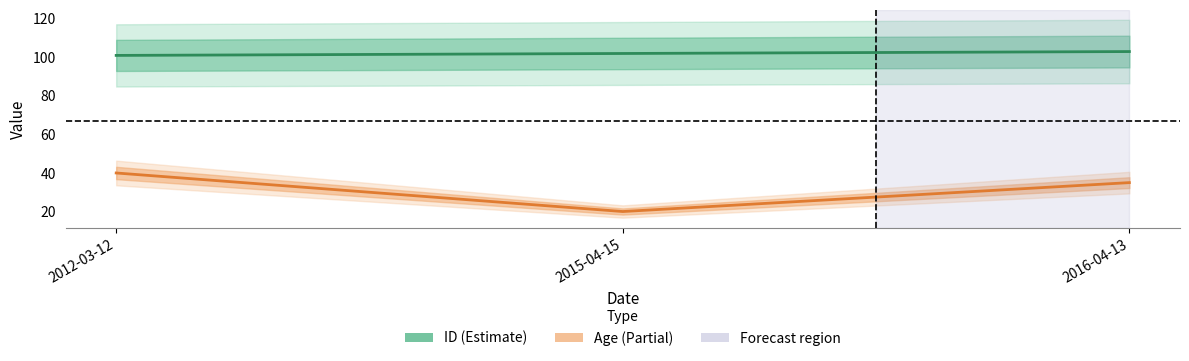

True or false: ID has a value of 102 at 2015-04-15.

True